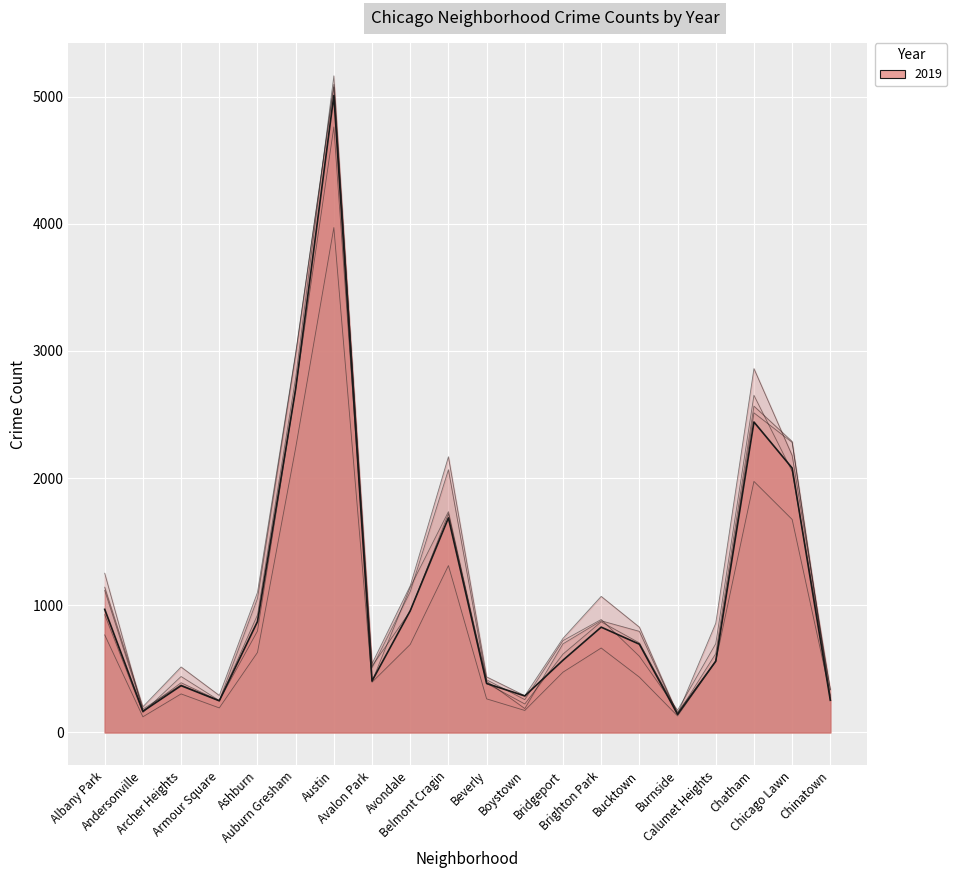

The value of 2019 at Armour Square is 249. True or false?

True